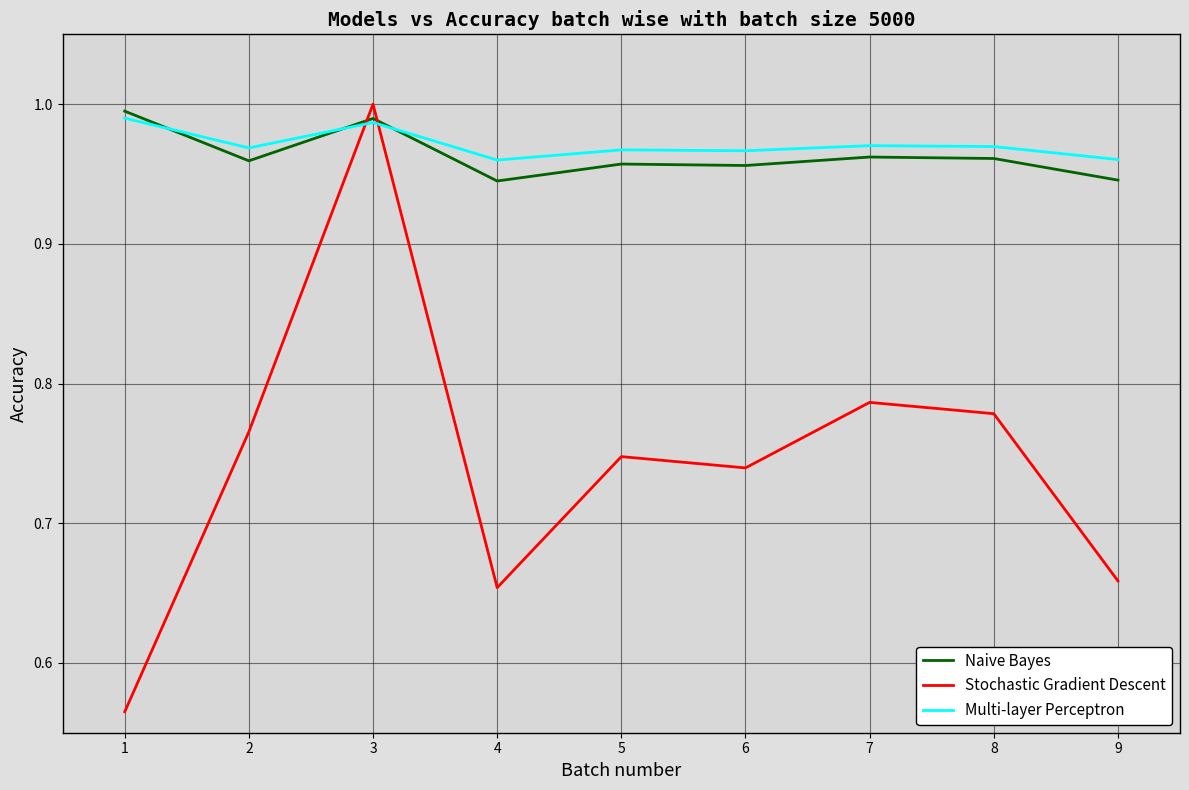

Which series has the widest spread of values?

Stochastic Gradient Descent